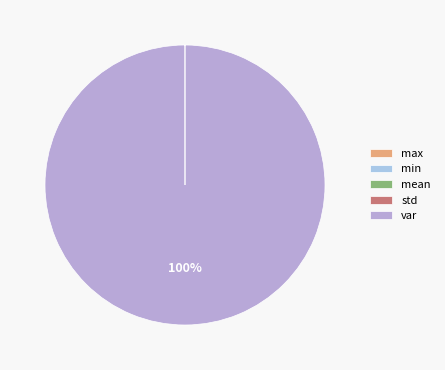

Count the number of slices in the pie.

5